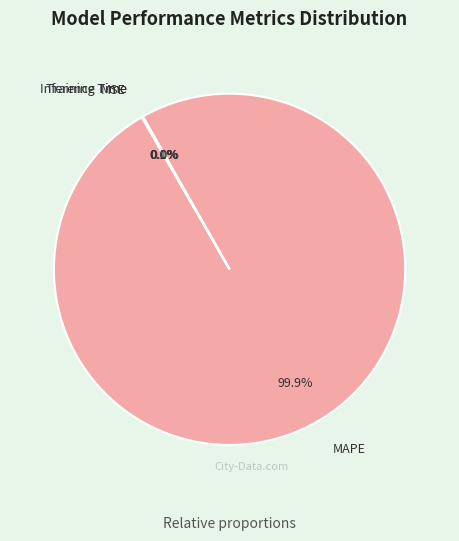

Which category has the biggest portion of the pie?

MAPE